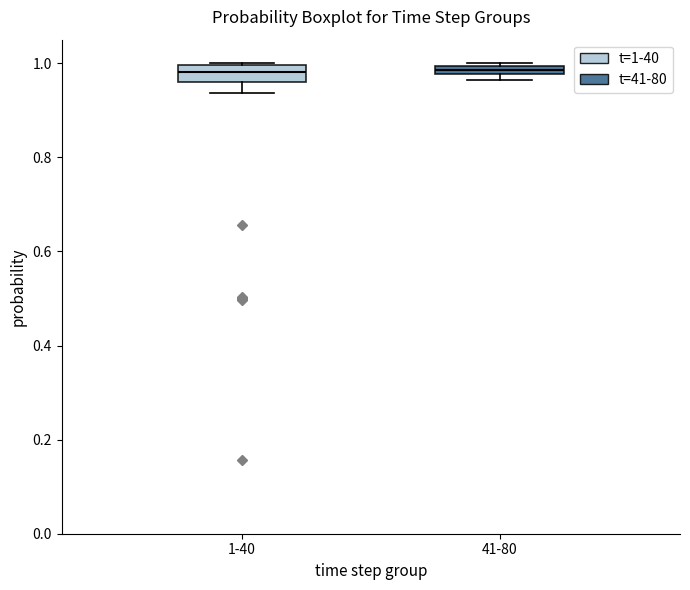

Where is the upper edge of the box for 1-40 on the y-axis? The values are not printed on the chart, so give them approximately, as read against the axis.

1.00